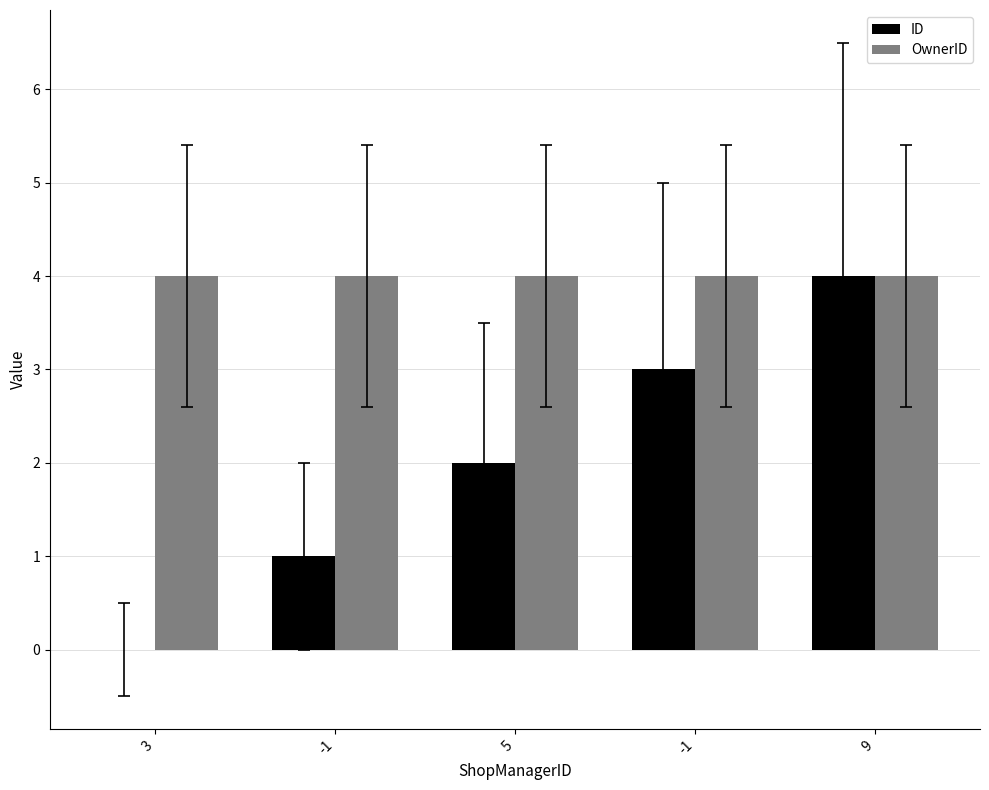

Does the chart contain stacked bars?

No